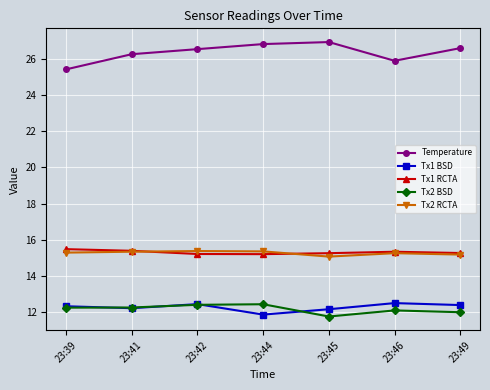

At how many categories does at least one series exceed 11?

7